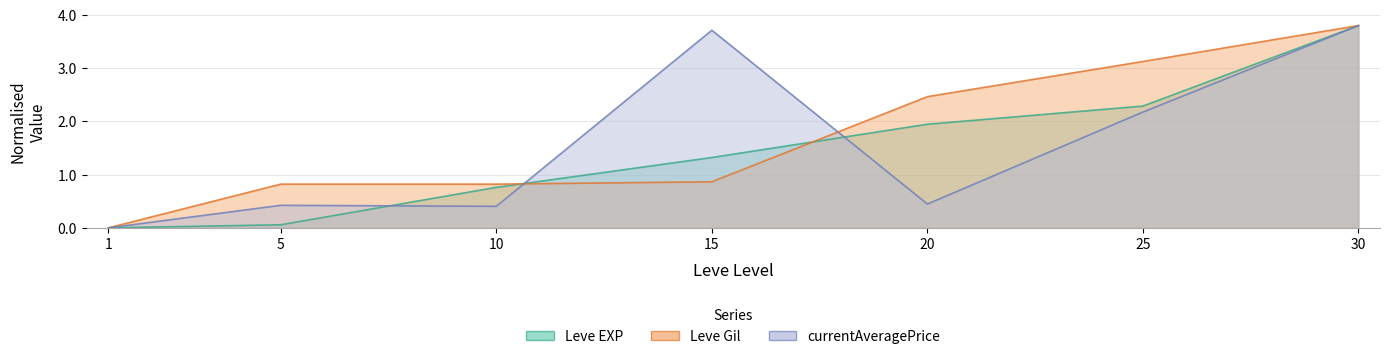

Is the value of Leve EXP at 20 greater than the value of currentAveragePrice at 5?

Yes